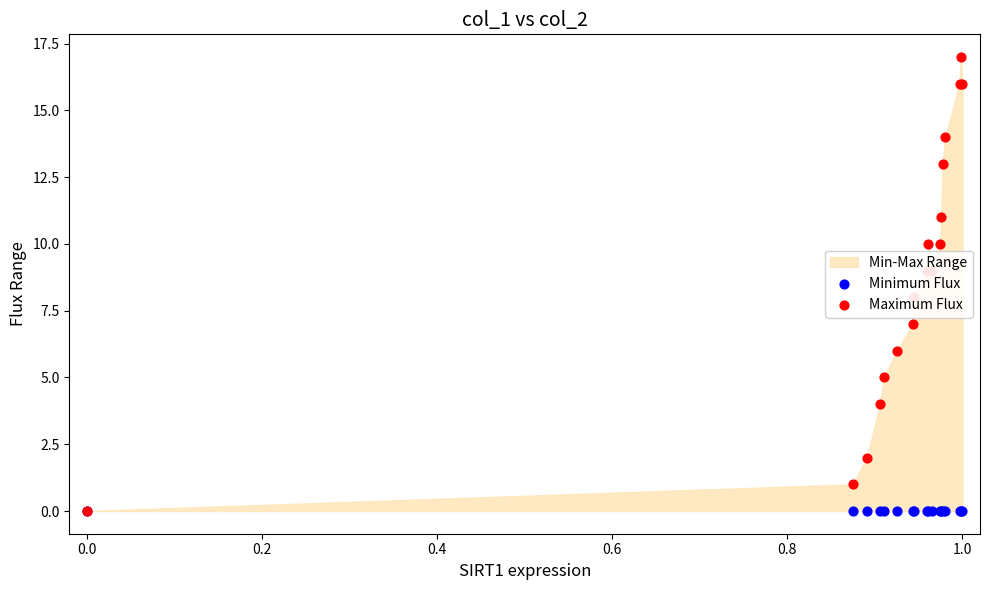

Which series has the largest Y range (max minus min)?

Maximum Flux